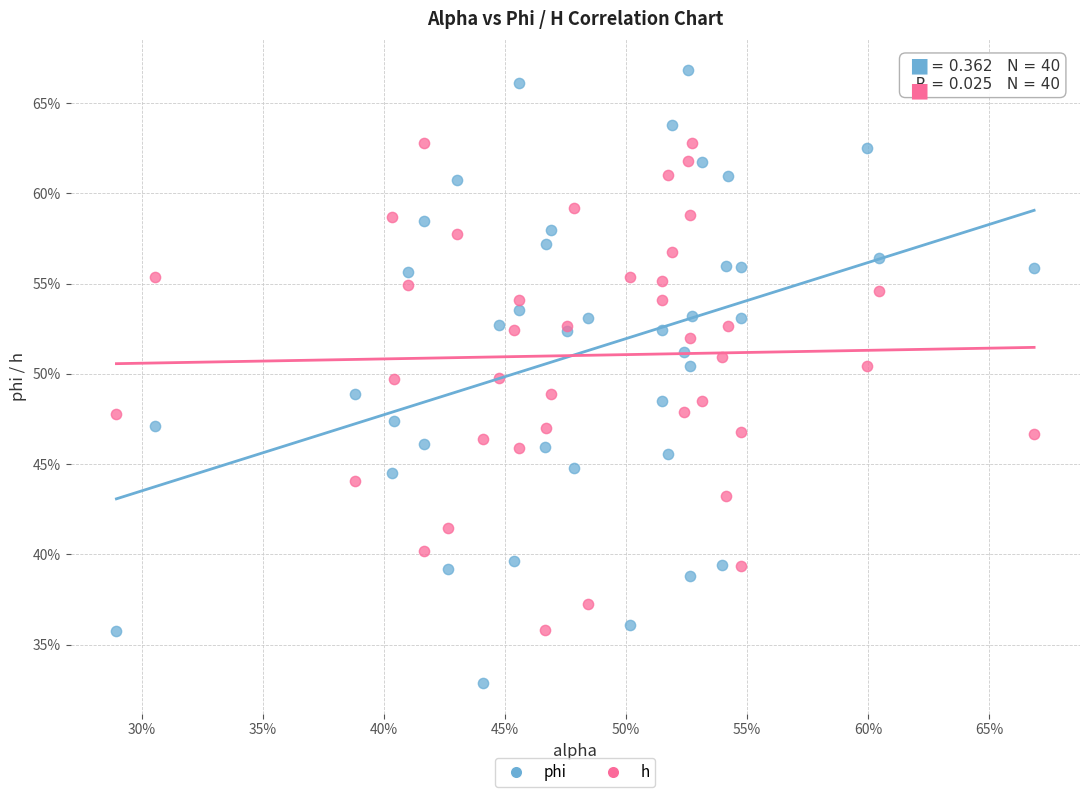

Which series contains the lowest Y value?

phi